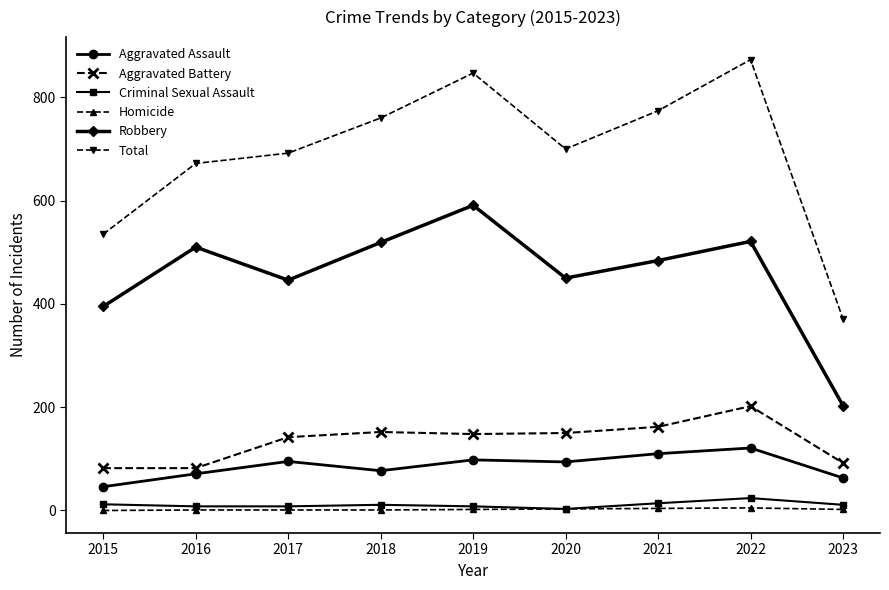

True or false: Aggravated Battery and Homicide cross at least once.

False